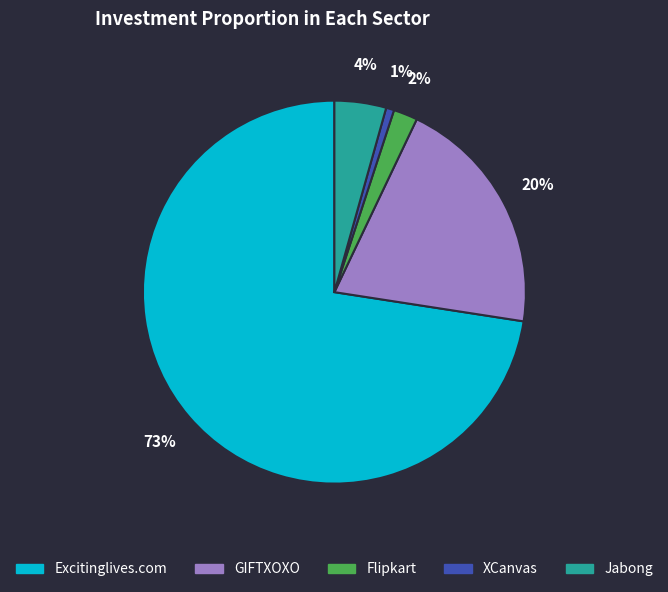

How many segments does this pie chart have?

5